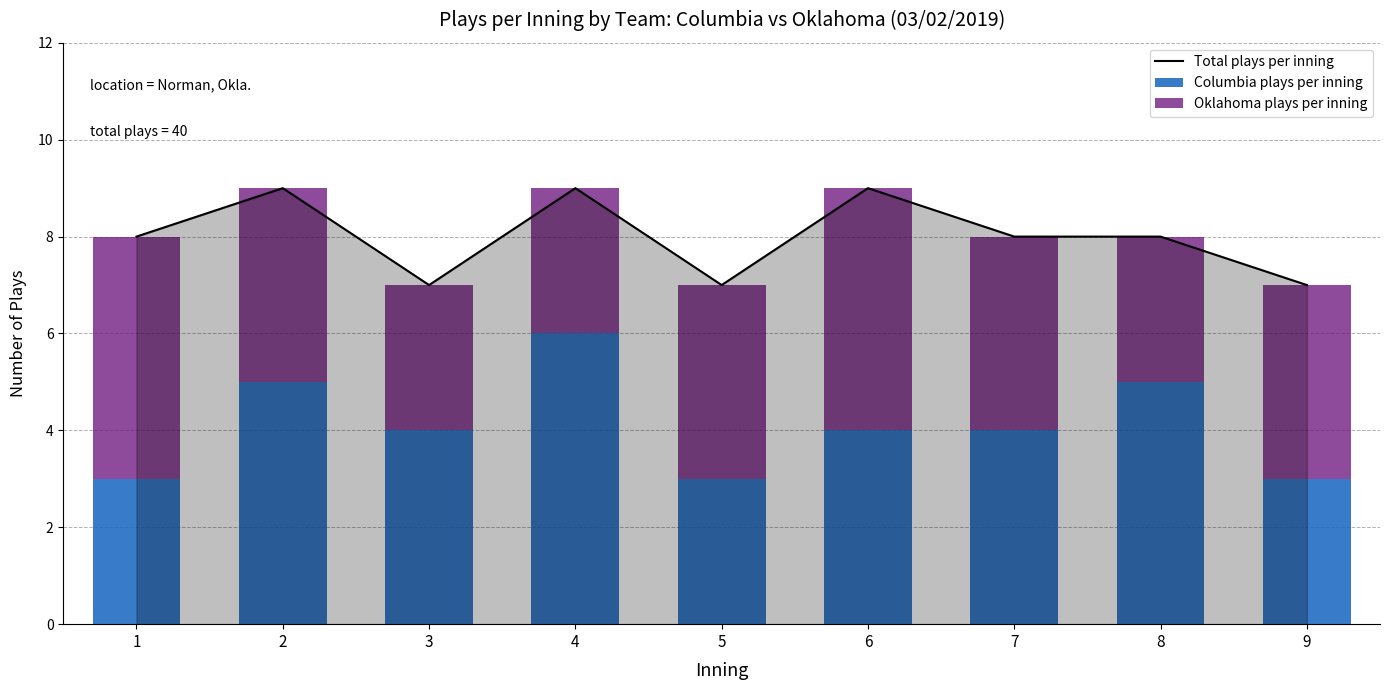

Is it true that Total plays per inning equals 10 at 8?

False